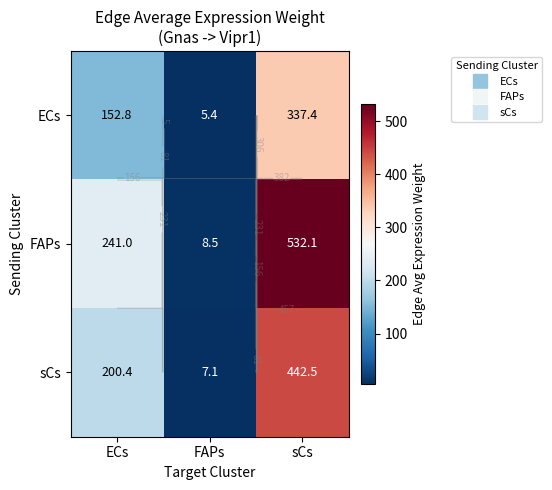

Is it true that FAPs equals 532.1 at sCs?

True